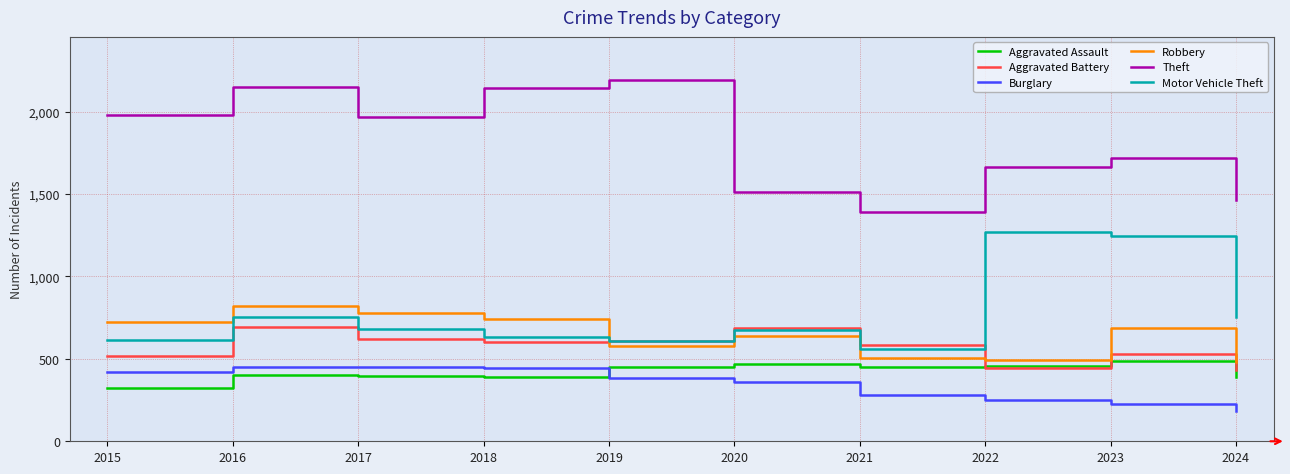

Which series has the largest range (max minus min)?

Theft